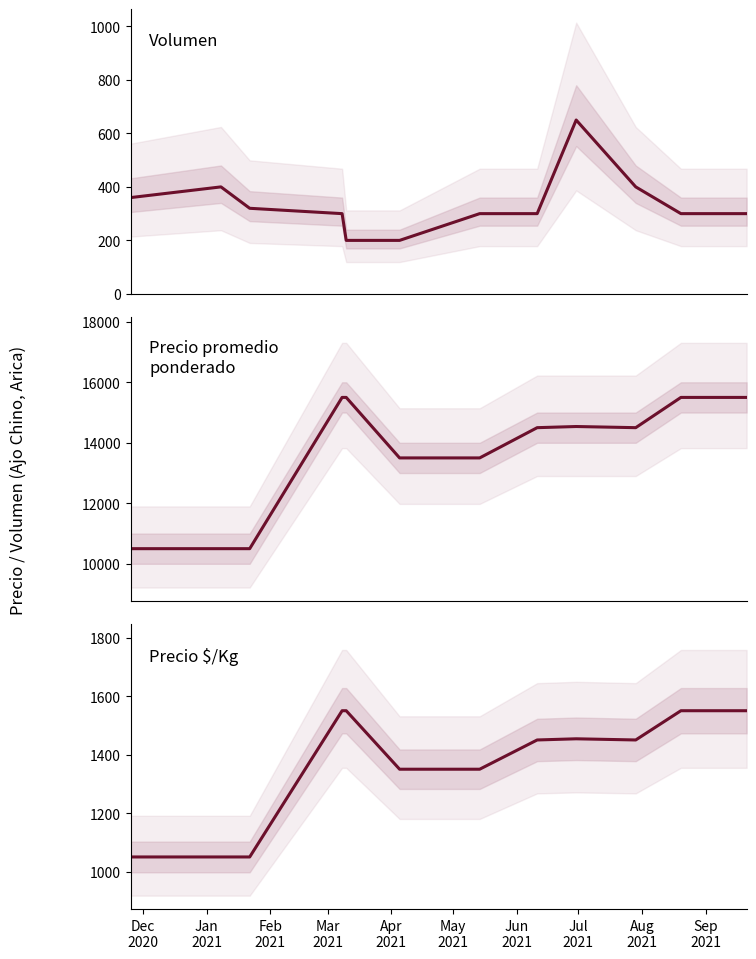

Which category has the highest value in the Precio promedio ponderado series?

Mar
2021